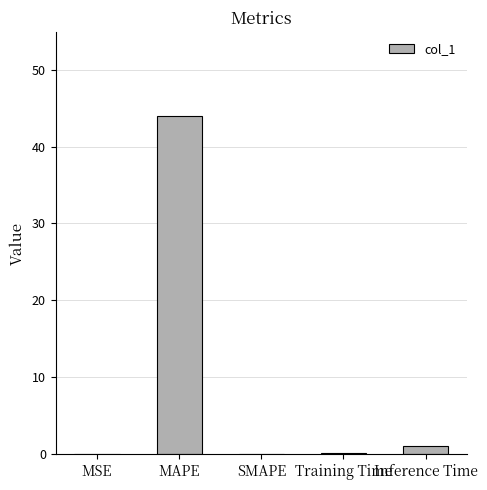

At which label is the value closest to 21?

Inference Time